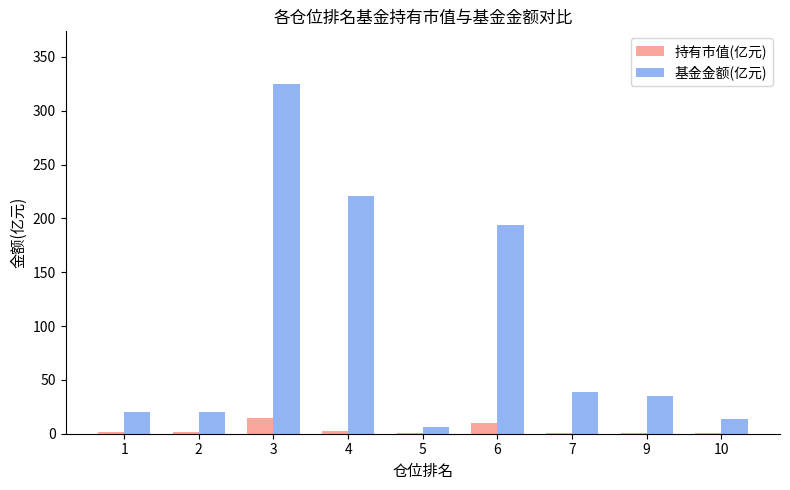

Which series has the widest spread of values?

基金金额(亿元)